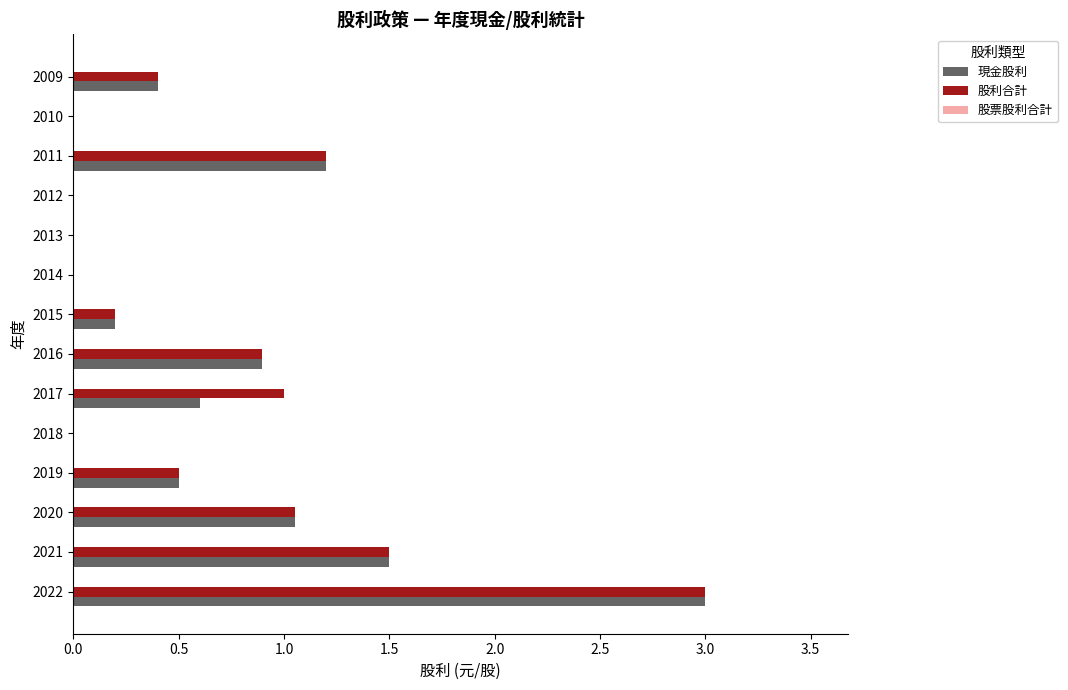

What is the sum of the 現金股利 values at 2013 and 2011?

1.2